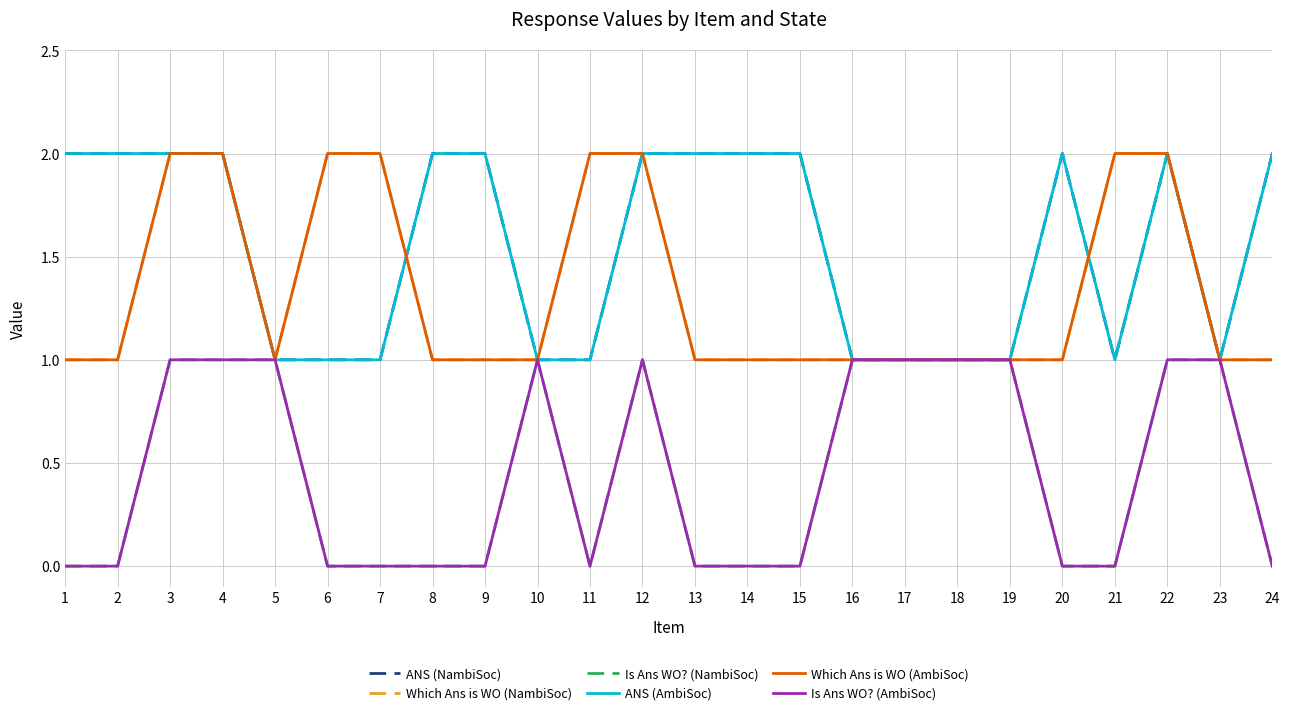

True or false: ANS (NambiSoc) has a value of 1 at 5.

True